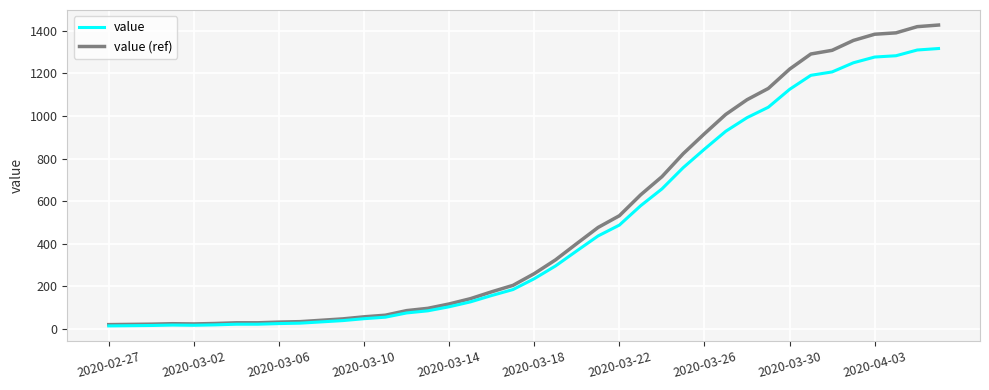

List the series in order of their peak value, highest first.

value (ref), value